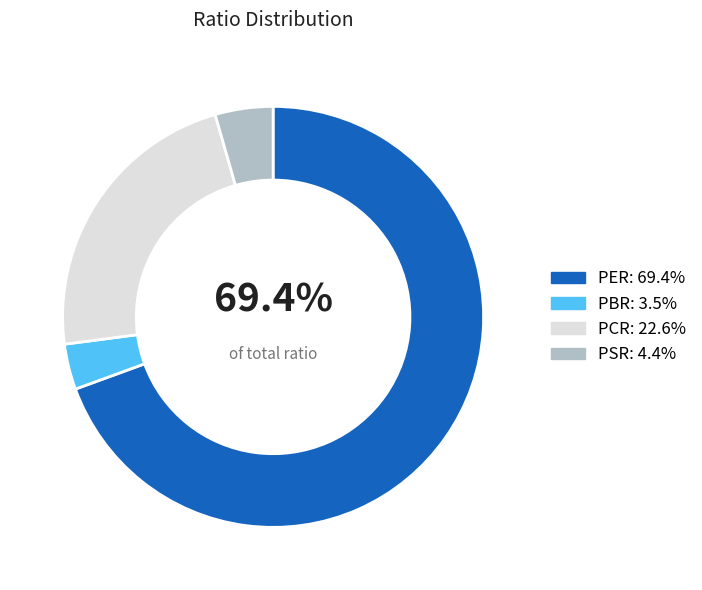

To the nearest percent, what is the difference between the largest and smallest slice percentages?

66%